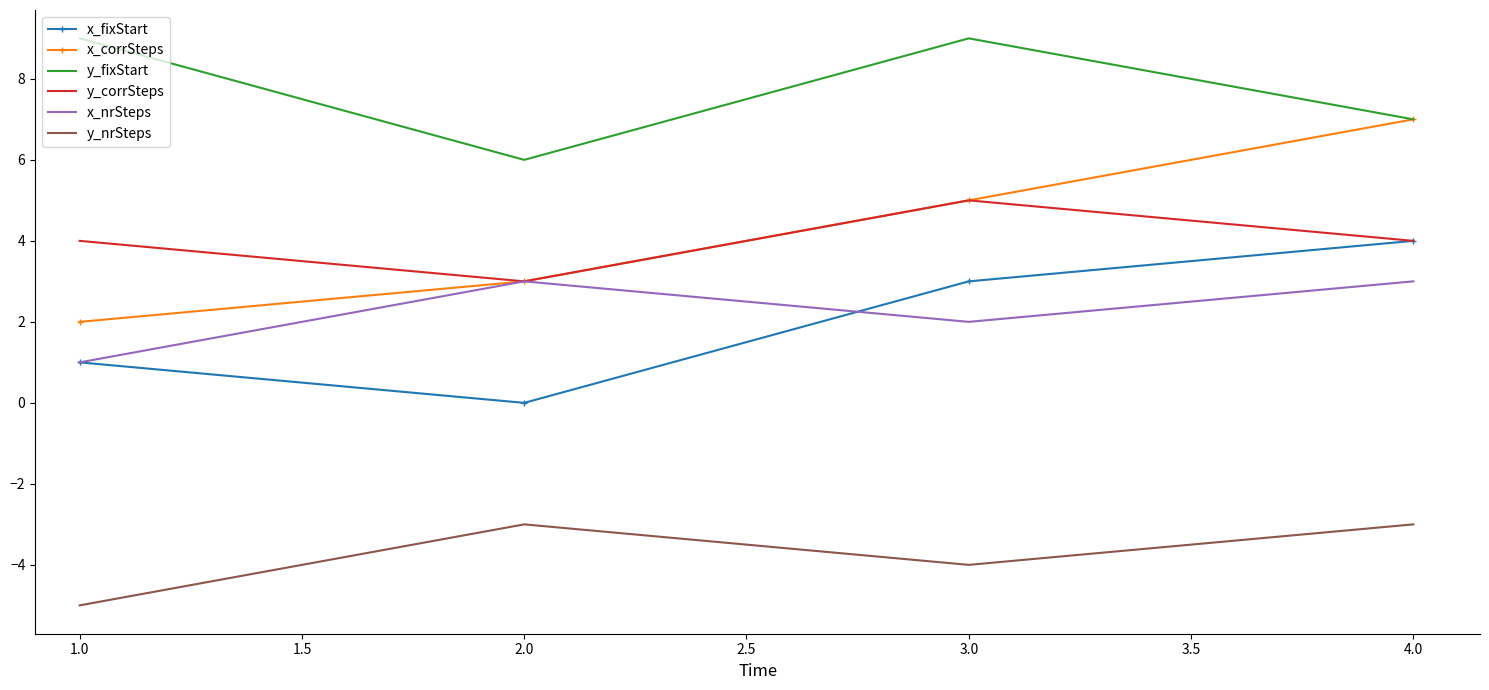

What is the maximum value shown in the chart?

9